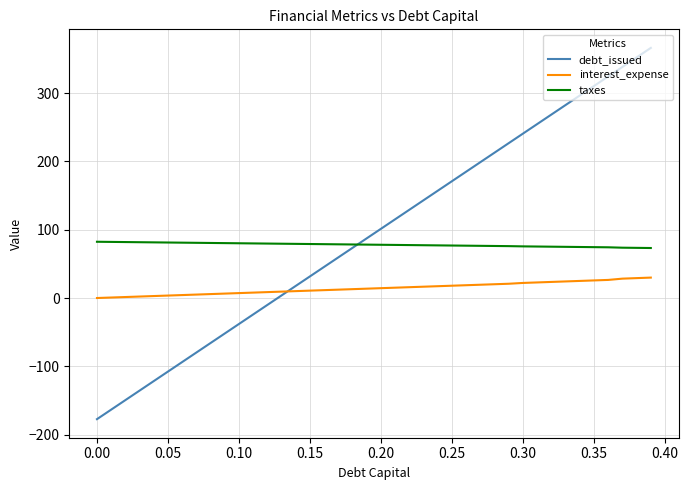

What is the difference between the maximum and minimum values in the interest_expense series?

29.9